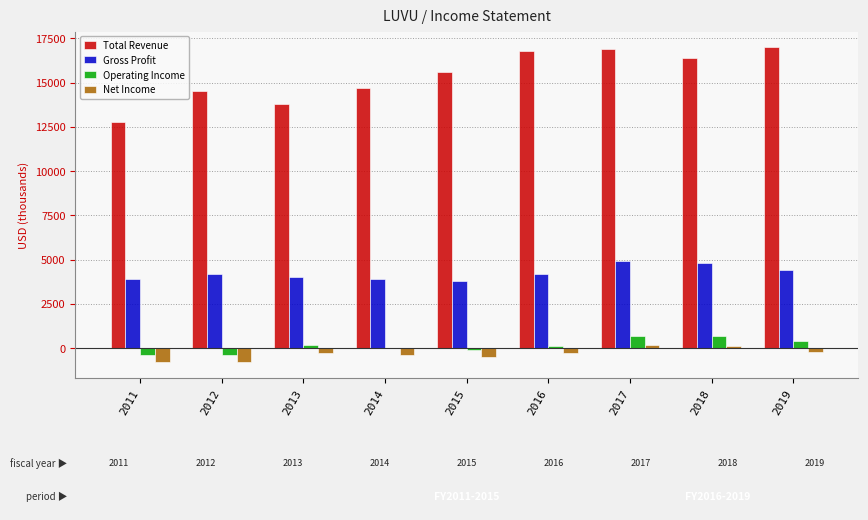

Is it true that Total Revenue equals 9226 at 2013?

False